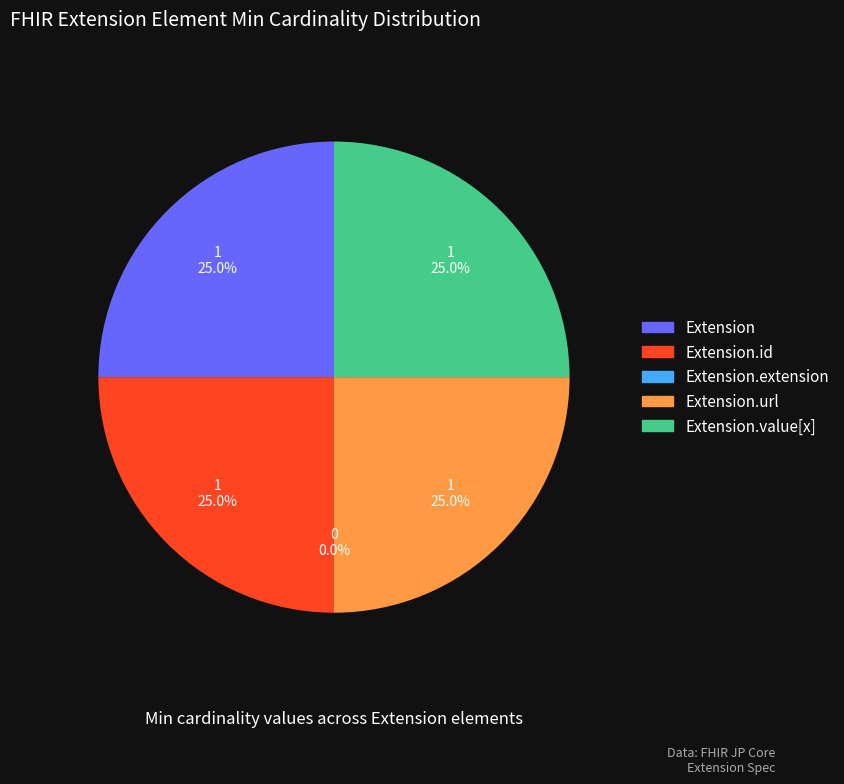

How many segments does this pie chart have?

5